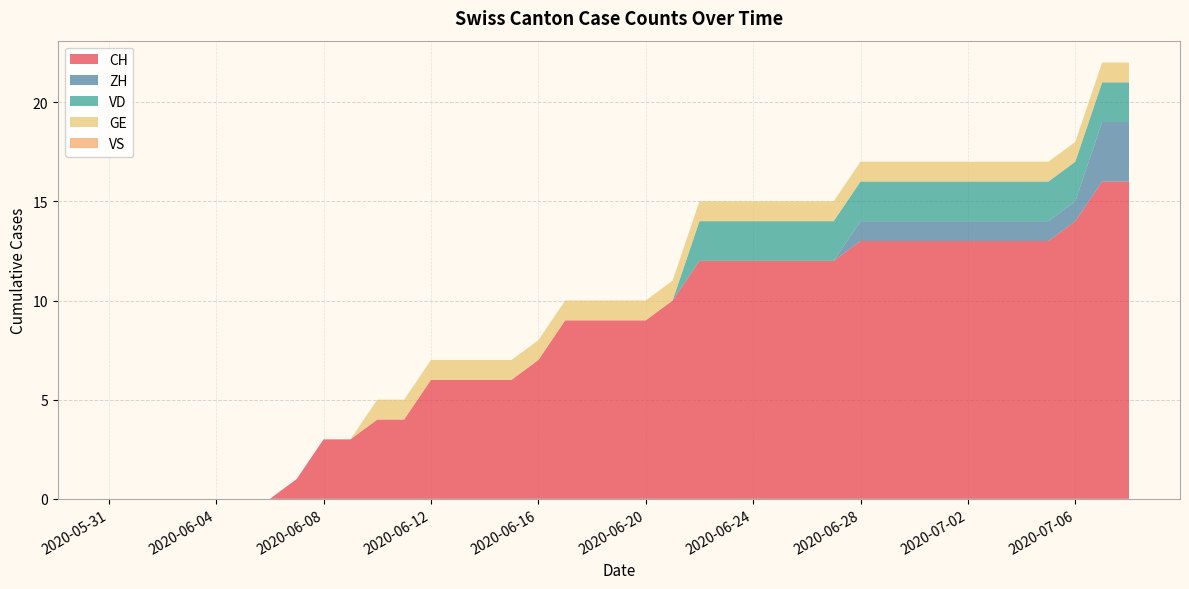

Reading left to right, what are all the values shown in this chart?

CH: 0	0	0	0	0	0	0	1	3	3	4	4	6	6	6	6	7	9	9	9	9	10	12	12	12	12	12	12	13	13	13	13	13	13	13	13	14	16	16
ZH: 0	0	0	0	0	0	0	0	0	0	0	0	0	0	0	0	0	0	0	0	0	0	0	0	0	0	0	0	1	1	1	1	1	1	1	1	1	3	3
VD: 0	0	0	0	0	0	0	0	0	0	0	0	0	0	0	0	0	0	0	0	0	0	2	2	2	2	2	2	2	2	2	2	2	2	2	2	2	2	2
GE: 0	0	0	0	0	0	0	0	0	0	1	1	1	1	1	1	1	1	1	1	1	1	1	1	1	1	1	1	1	1	1	1	1	1	1	1	1	1	1
VS: 0	0	0	0	0	0	0	0	0	0	0	0	0	0	0	0	0	0	0	0	0	0	0	0	0	0	0	0	0	0	0	0	0	0	0	0	0	0	0